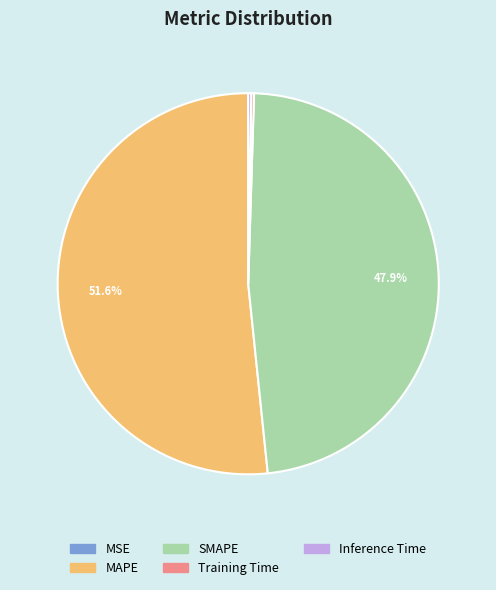

Do SMAPE and MAPE together represent more than half of the pie?

Yes